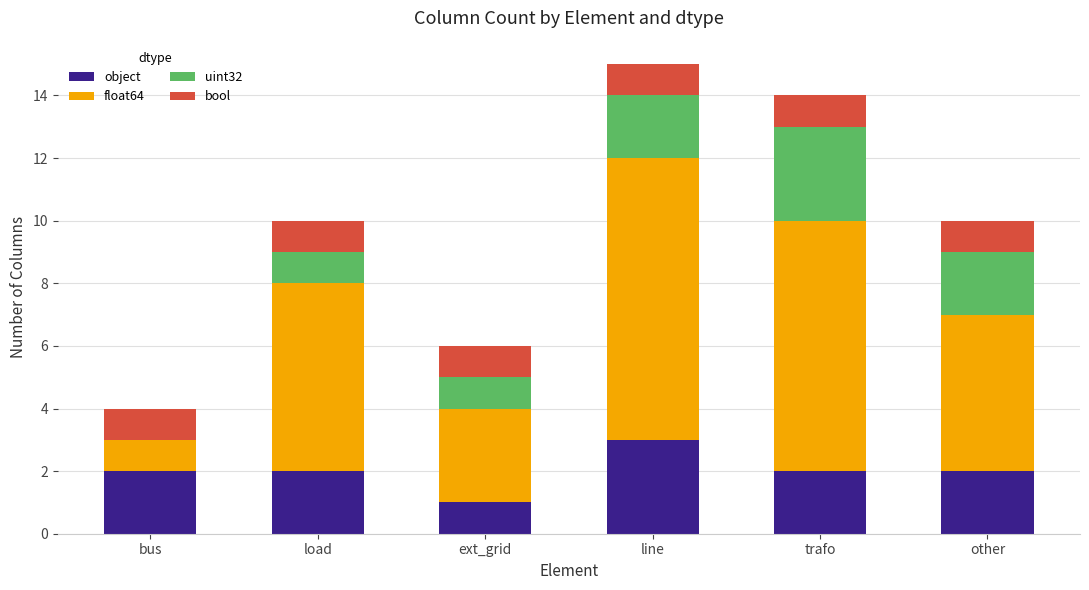

The value of object at trafo is 2. True or false?

True